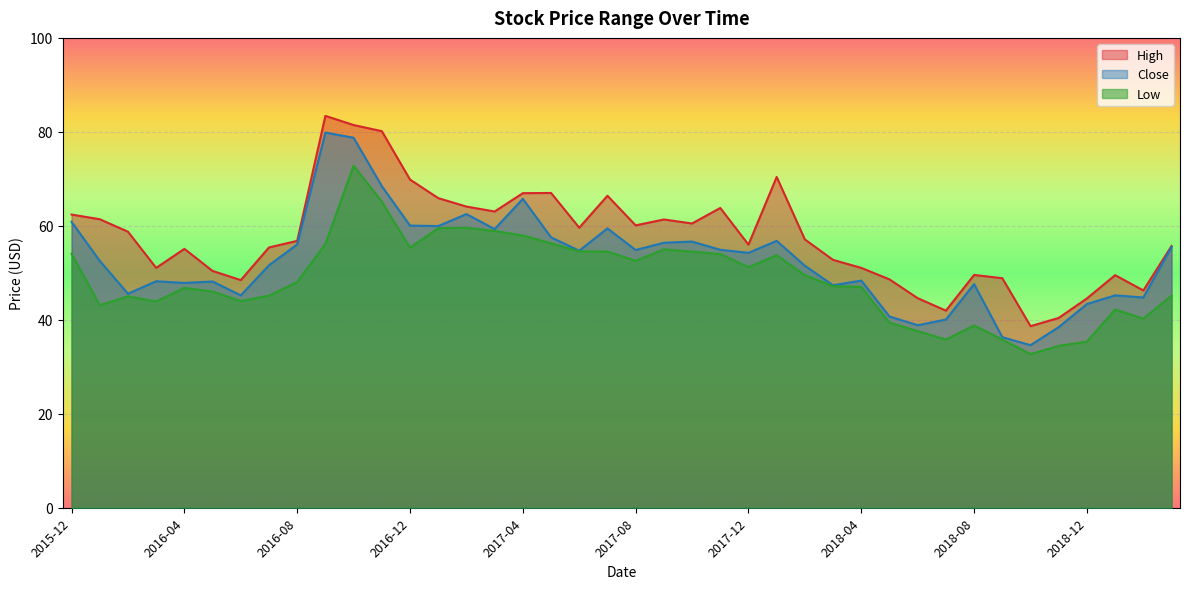

What is the difference between the highest and lowest values at 2017-08?

7.5